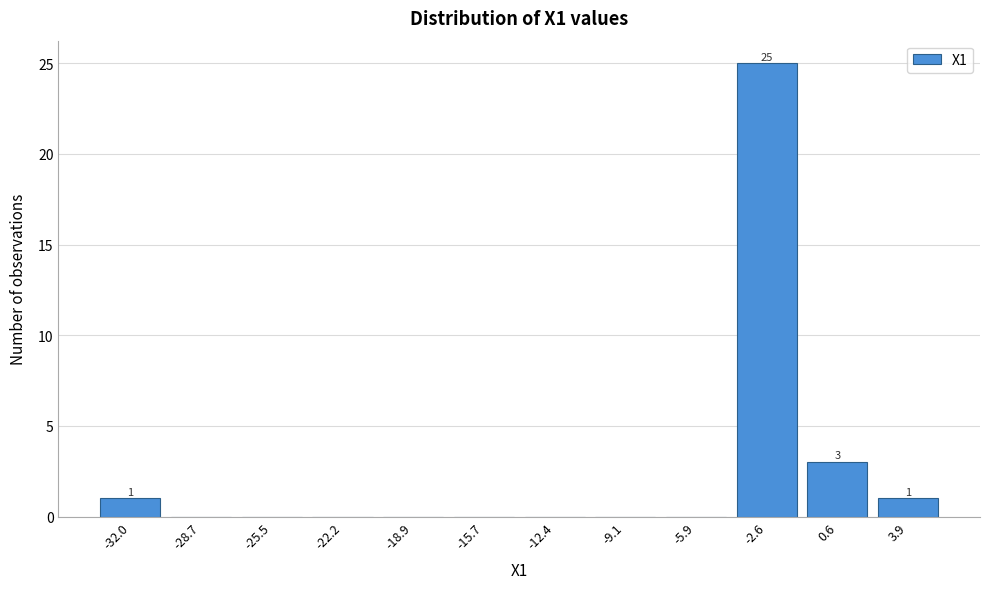

Reading right to left, list all the values displayed in this chart.

3.9=1	0.6=3	-2.6=25	-5.9=0	-9.1=0	-12.4=0	-15.7=0	-18.9=0	-22.2=0	-25.5=0	-28.7=0	-32.0=1